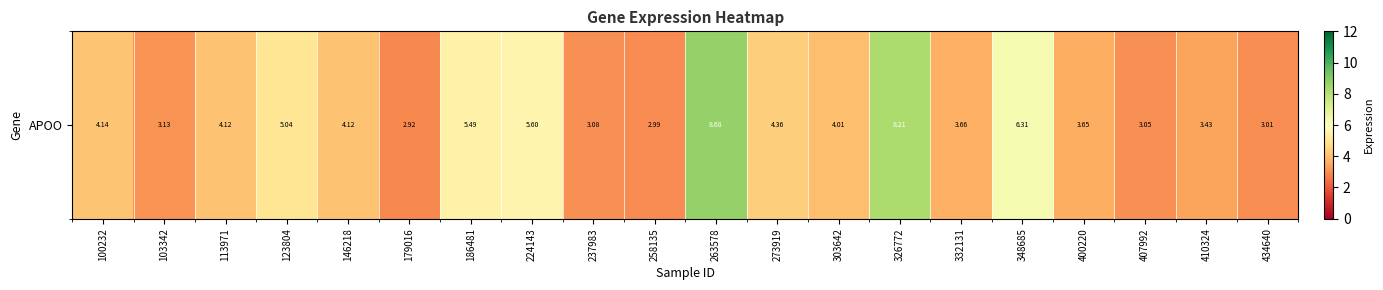

Count the number of categories in the chart.

20